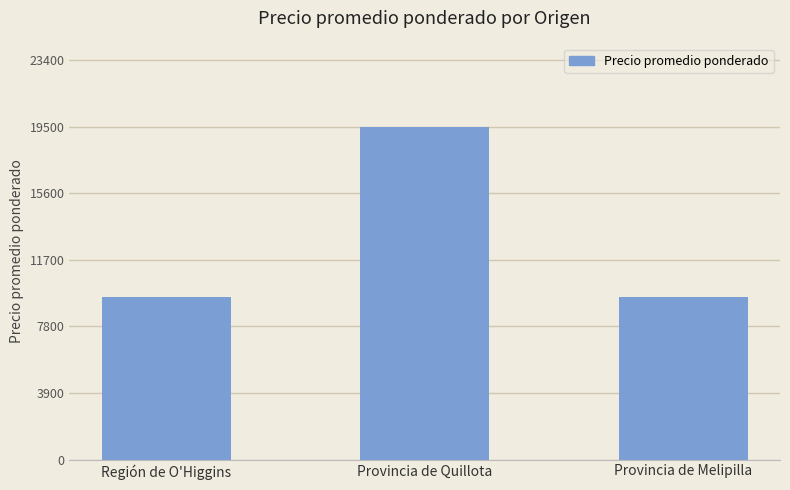

What is the label of the 2nd bar from the right?

Provincia de Quillota